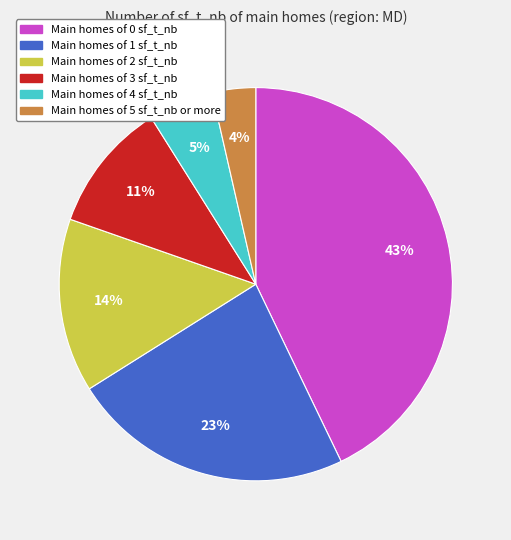

To the nearest percent, what is the difference between the largest and smallest slice percentages?

39%